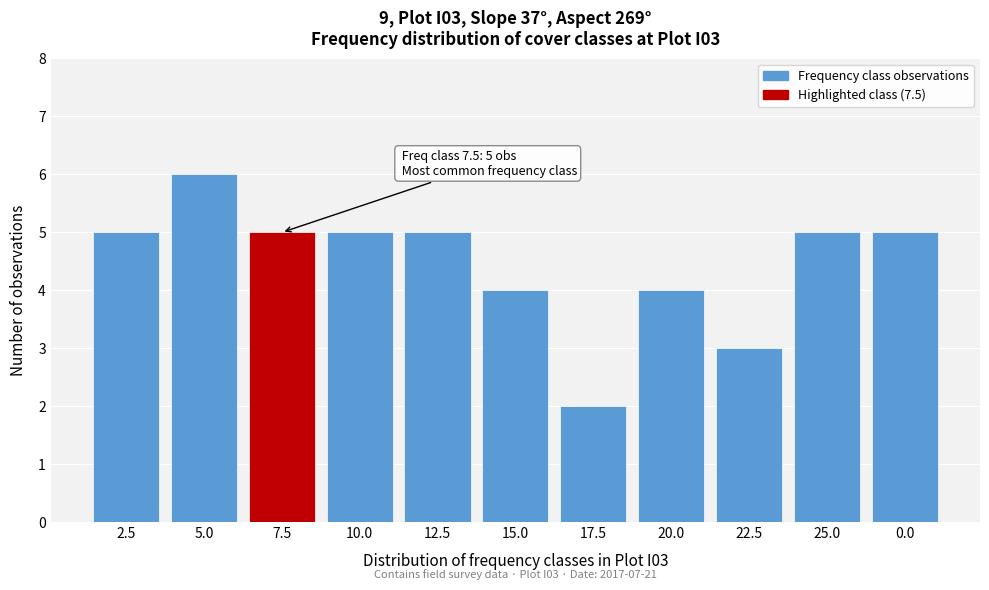

Reading left to right, transcribe all the data shown in this chart.

5	6	5	5	5	4	2	4	3	5	5